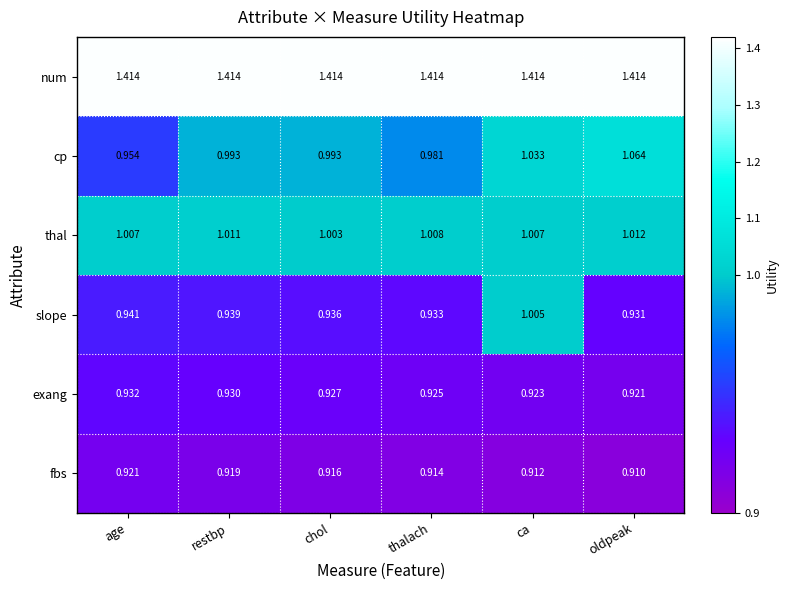

Which series has the widest spread of values?

cp